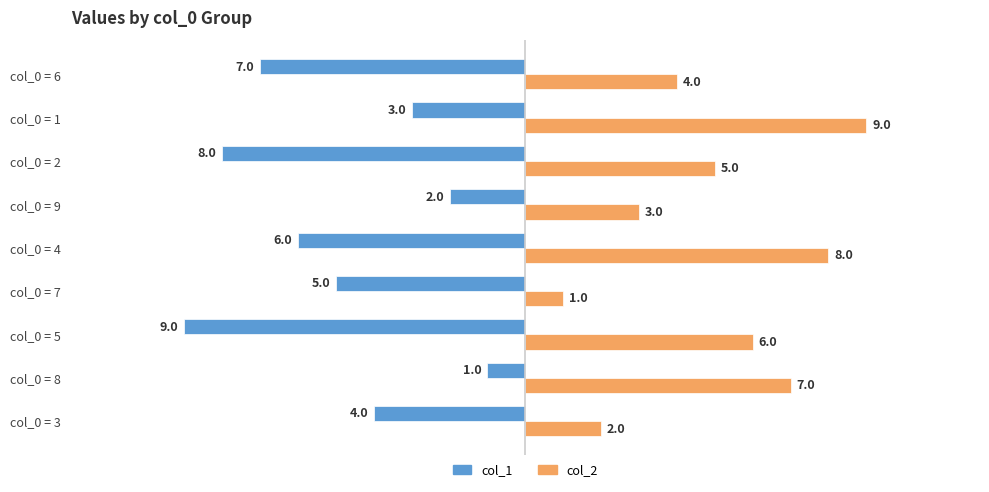

What is the difference between the highest and lowest values at col_0 = 6?

11